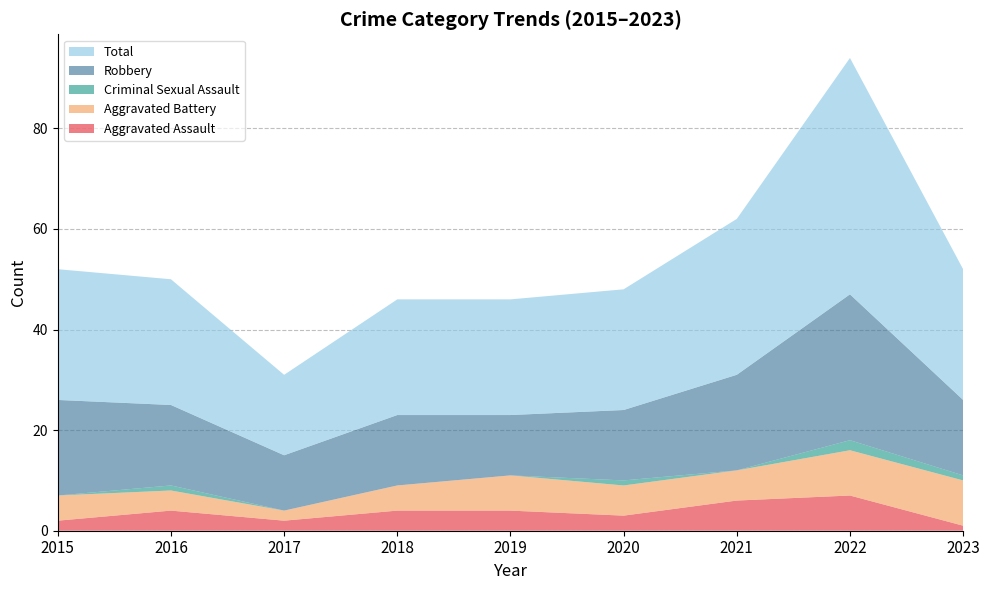

Reading left to right, transcribe all the data shown in this chart.

Aggravated Assault: 2015=2	2016=4	2017=2	2018=4	2019=4	2020=3	2021=6	2022=7	2023=1
Aggravated Battery: 2015=5	2016=4	2017=2	2018=5	2019=7	2020=6	2021=6	2022=9	2023=9
Criminal Sexual Assault: 2015=0	2016=1	2017=0	2018=0	2019=0	2020=1	2021=0	2022=2	2023=1
Robbery: 2015=19	2016=16	2017=11	2018=14	2019=12	2020=14	2021=19	2022=29	2023=15
Total: 2015=26	2016=25	2017=16	2018=23	2019=23	2020=24	2021=31	2022=47	2023=26